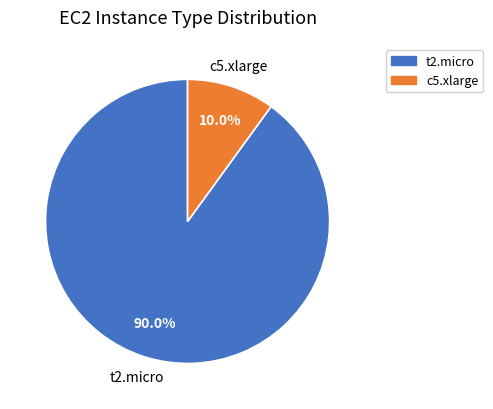

Between t2.micro and c5.xlarge, which is larger?

t2.micro